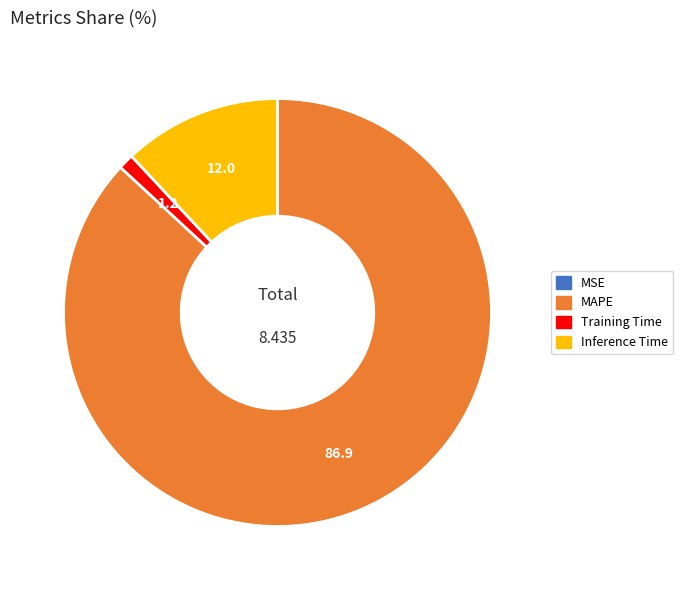

Is there any slice that represents more than half of the pie?

Yes